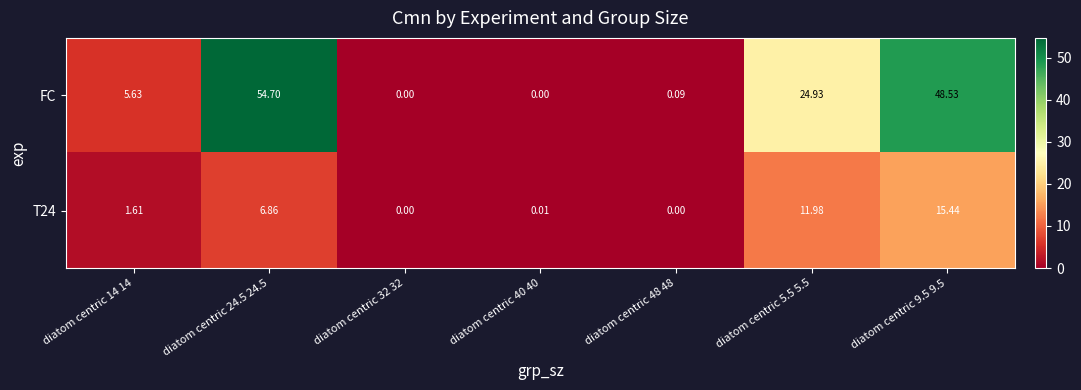

Is the value of T24 at diatom centric 40 40 greater than the value of FC at diatom centric 48 48?

No